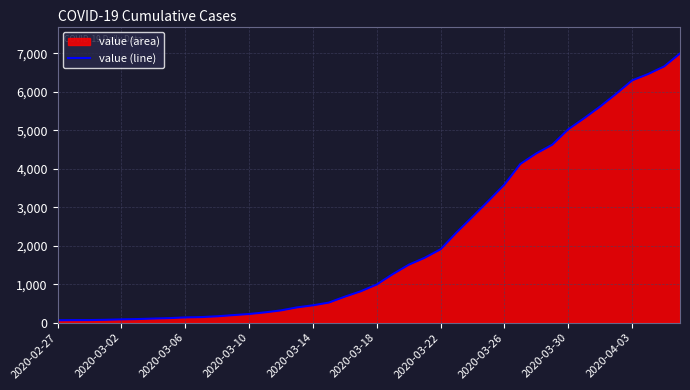

What is the difference between the maximum and minimum values?

6931